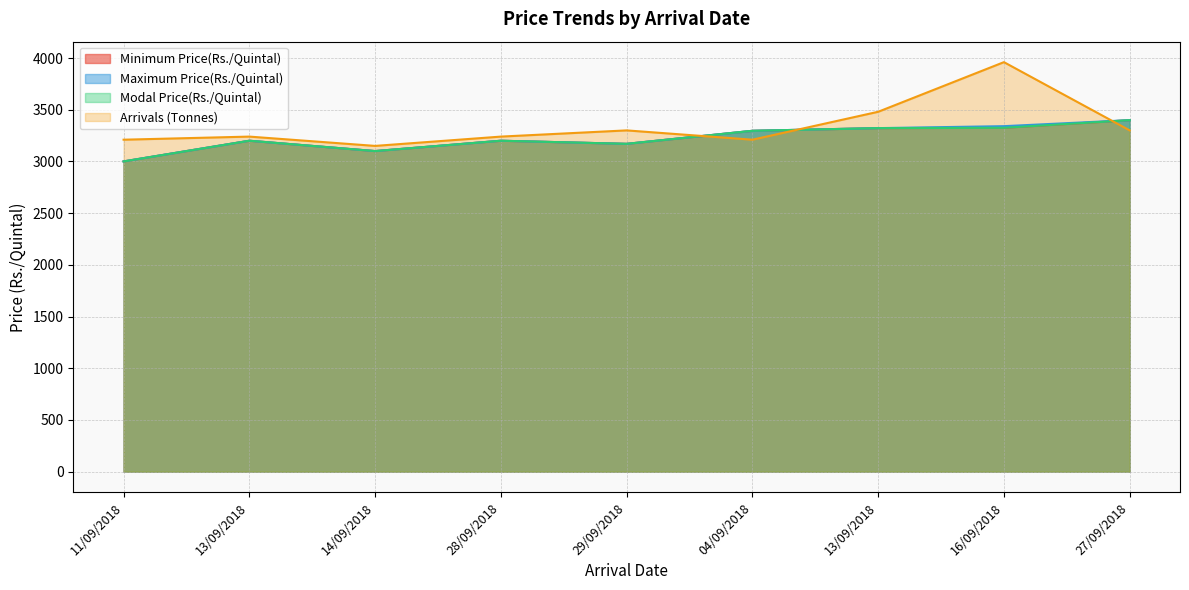

How many times do Maximum Price(Rs./Quintal) and Arrivals (Tonnes) cross each other?

3